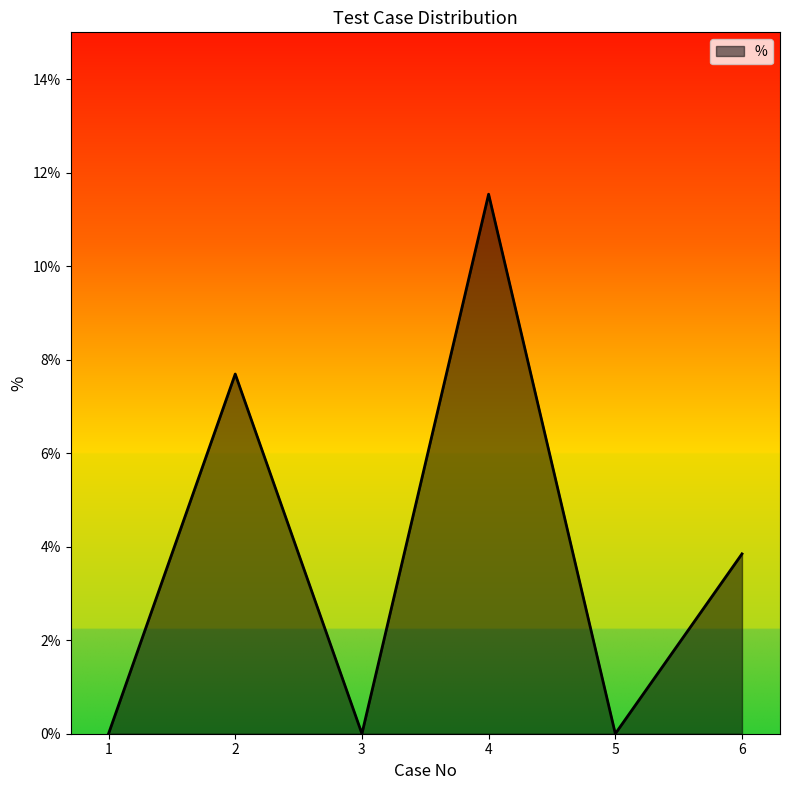

Does the chart have visible grid lines?

No